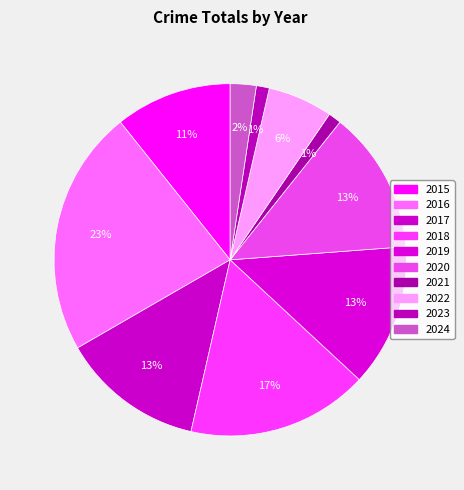

Which slice is the largest?

2016